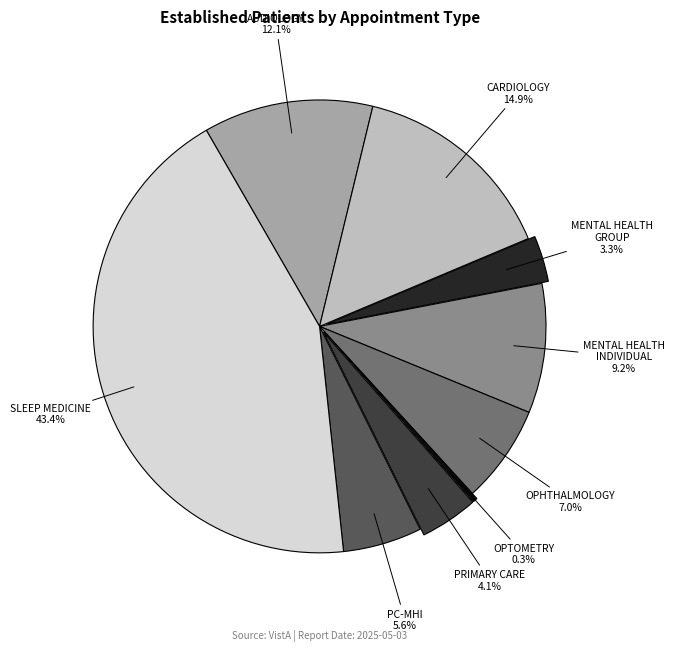

Is there a majority slice in this chart?

No